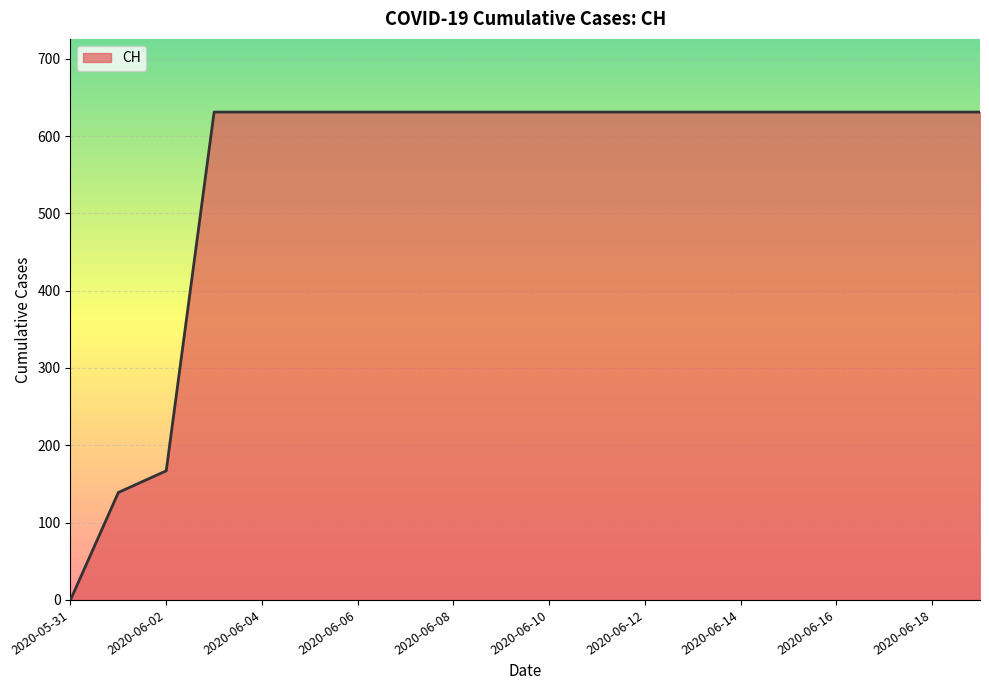

What is the difference between the maximum and minimum values?

631